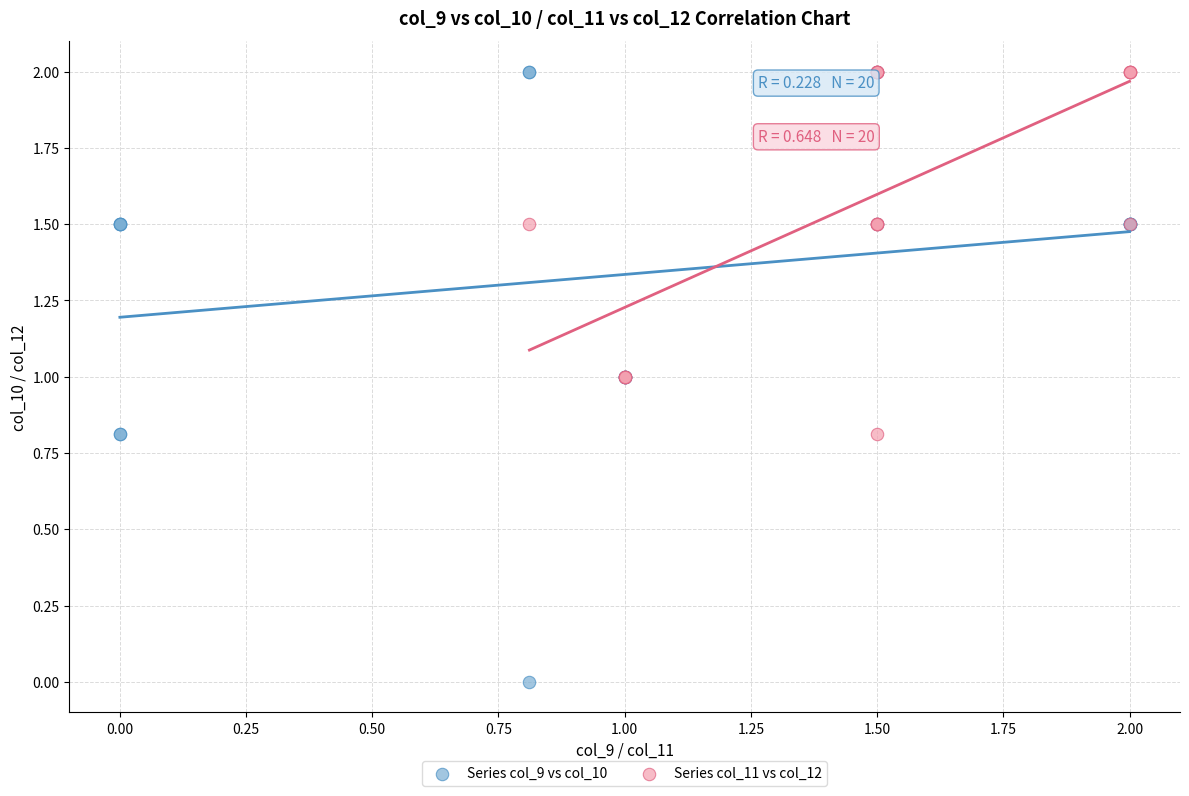

Which series has the largest Y range (max minus min)?

Series col_9 vs col_10